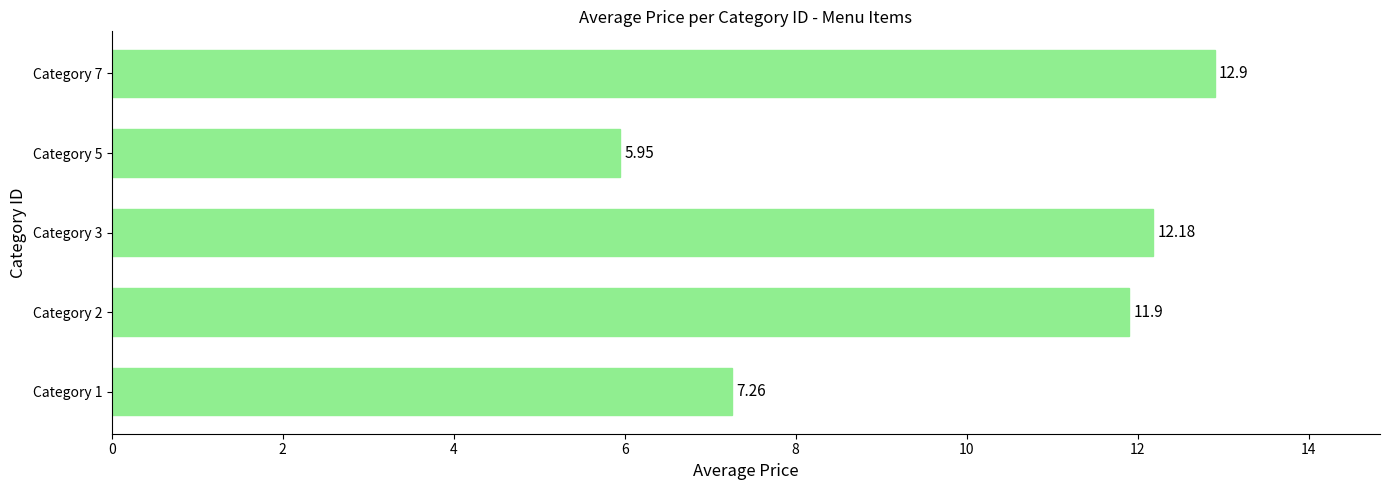

Which label corresponds to the largest value in the chart?

Category 7